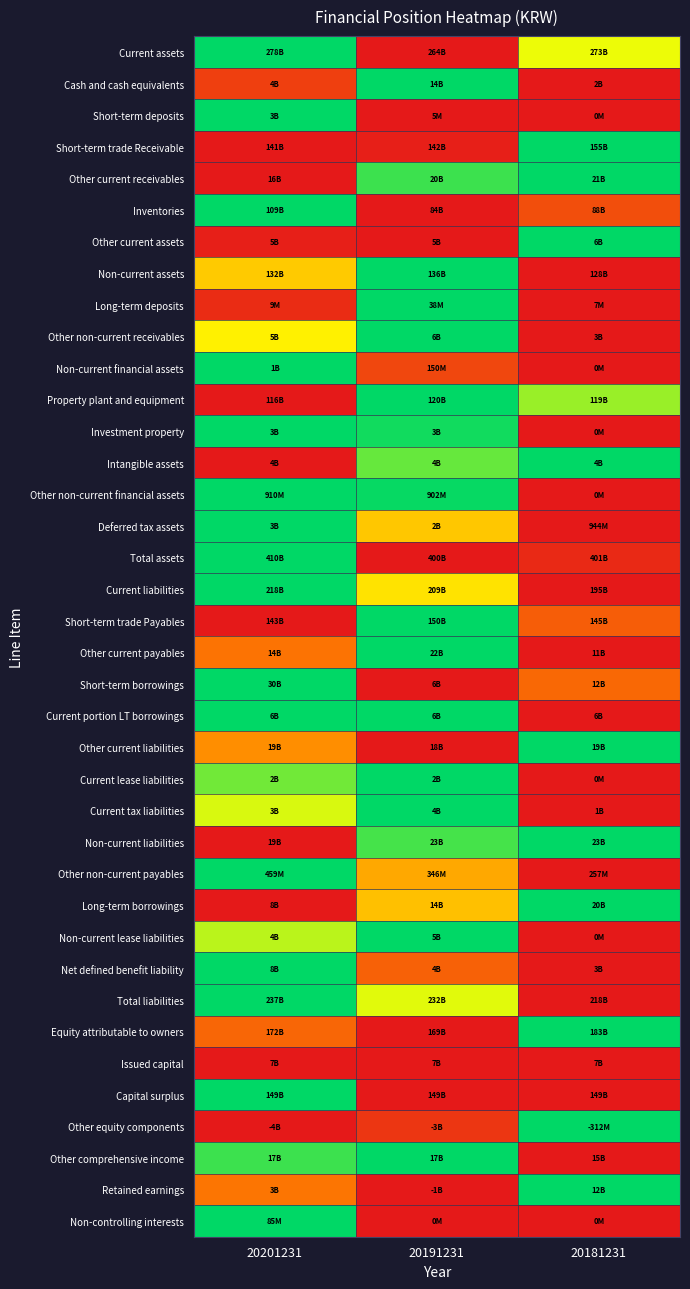

Reading left to right, what are all the values shown in this chart?

Current assets: 20201231=1.0	20191231=0.0	20181231=0.7
Cash and cash equivalents: 20201231=0.1	20191231=1.0	20181231=0.0
Short-term deposits: 20201231=1.0	20191231=0.0	20181231=0.0
Short-term trade Receivable: 20201231=0.0	20191231=0.0	20181231=1.0
Other current receivables: 20201231=0.0	20191231=0.9	20181231=1.0
Inventories: 20201231=1.0	20191231=0.0	20181231=0.2
Other current assets: 20201231=0.0	20191231=0.0	20181231=1.0
Non-current assets: 20201231=0.5	20191231=1.0	20181231=0.0
Long-term deposits: 20201231=0.1	20191231=1.0	20181231=0.0
Other non-current receivables: 20201231=0.6	20191231=1.0	20181231=0.0
Non-current financial assets: 20201231=1.0	20191231=0.1	20181231=0.0
Property plant and equipment: 20201231=0.0	20191231=1.0	20181231=0.8
Investment property: 20201231=1.0	20191231=1.0	20181231=0.0
Intangible assets: 20201231=0.0	20191231=0.9	20181231=1.0
Other non-current financial assets: 20201231=1.0	20191231=1.0	20181231=0.0
Deferred tax assets: 20201231=1.0	20191231=0.5	20181231=0.0
Total assets: 20201231=1.0	20191231=0.0	20181231=0.1
Current liabilities: 20201231=1.0	20191231=0.6	20181231=0.0
Short-term trade Payables: 20201231=0.0	20191231=1.0	20181231=0.2
Other current payables: 20201231=0.3	20191231=1.0	20181231=0.0
Short-term borrowings: 20201231=1.0	20191231=0.0	20181231=0.3
Current portion LT borrowings: 20201231=1.0	20191231=1.0	20181231=0.0
Other current liabilities: 20201231=0.4	20191231=0.0	20181231=1.0
Current lease liabilities: 20201231=0.8	20191231=1.0	20181231=0.0
Current tax liabilities: 20201231=0.7	20191231=1.0	20181231=0.0
Non-current liabilities: 20201231=0.0	20191231=0.9	20181231=1.0
Other non-current payables: 20201231=1.0	20191231=0.4	20181231=0.0
Long-term borrowings: 20201231=0.0	20191231=0.5	20181231=1.0
Non-current lease liabilities: 20201231=0.8	20191231=1.0	20181231=0.0
Net defined benefit liability: 20201231=1.0	20191231=0.2	20181231=0.0
Total liabilities: 20201231=1.0	20191231=0.7	20181231=0.0
Equity attributable to owners: 20201231=0.3	20191231=0.0	20181231=1.0
Issued capital: 20201231=0.0	20191231=0.0	20181231=0.0
Capital surplus: 20201231=1.0	20191231=0.0	20181231=0.0
Other equity components: 20201231=0.0	20191231=0.1	20181231=1.0
Other comprehensive income: 20201231=0.9	20191231=1.0	20181231=0.0
Retained earnings: 20201231=0.3	20191231=0.0	20181231=1.0
Non-controlling interests: 20201231=1.0	20191231=0.0	20181231=0.0